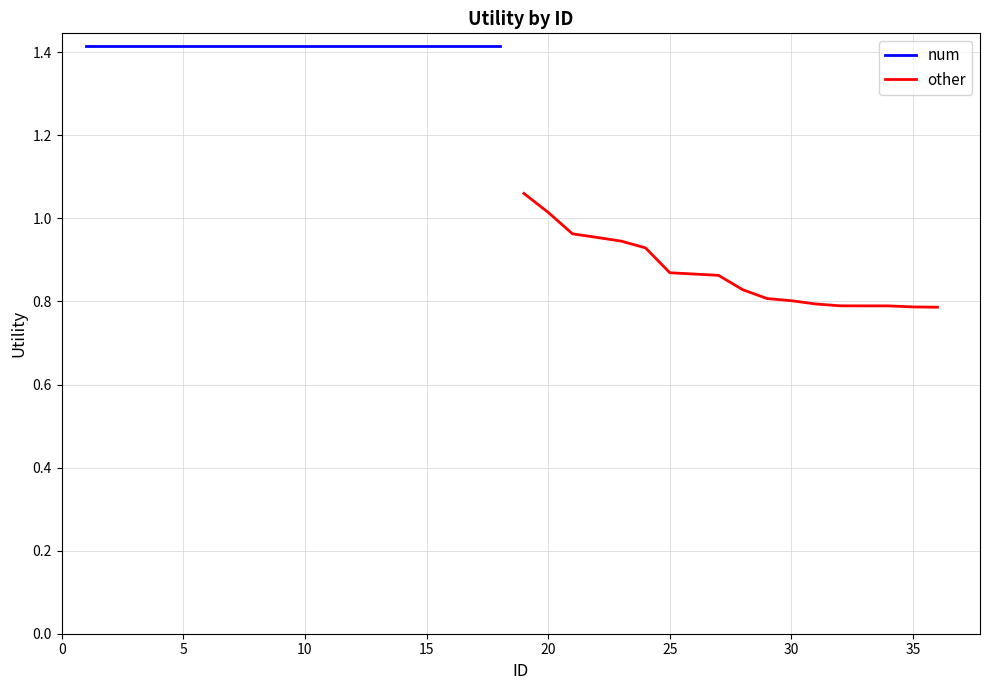

True or false: num and other intersect in this chart.

False